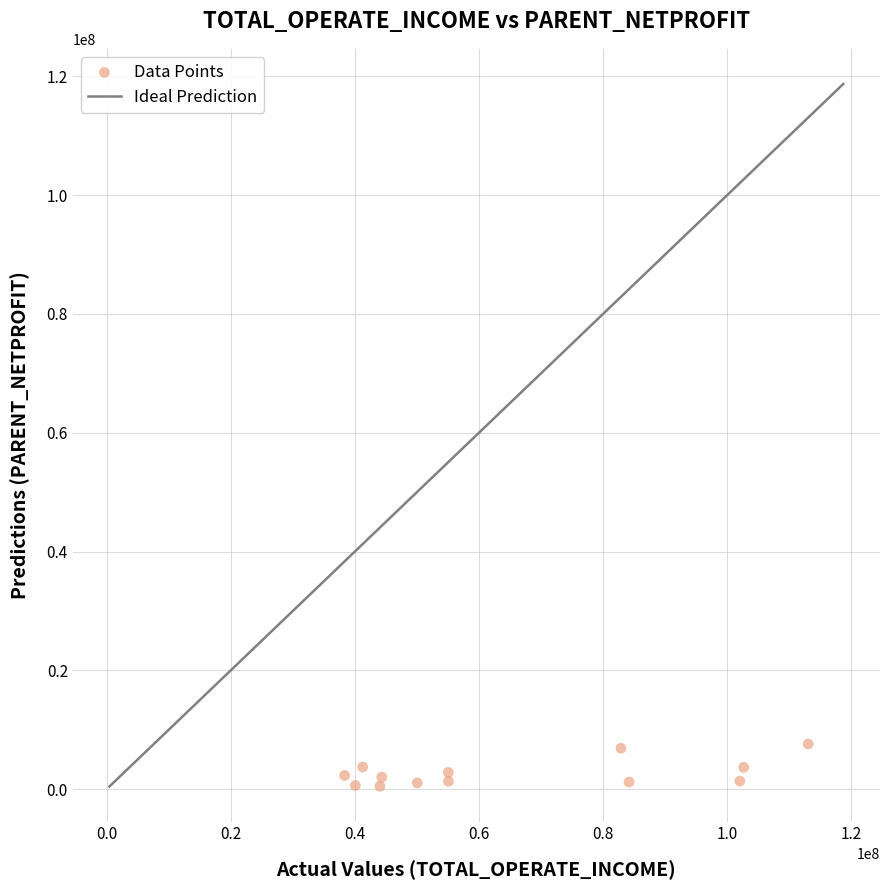

What is the range of Y values (max minus min)?

7108256.2